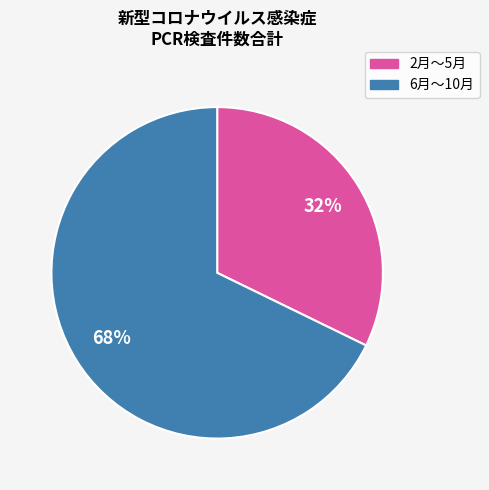

Does any single category account for the majority?

Yes